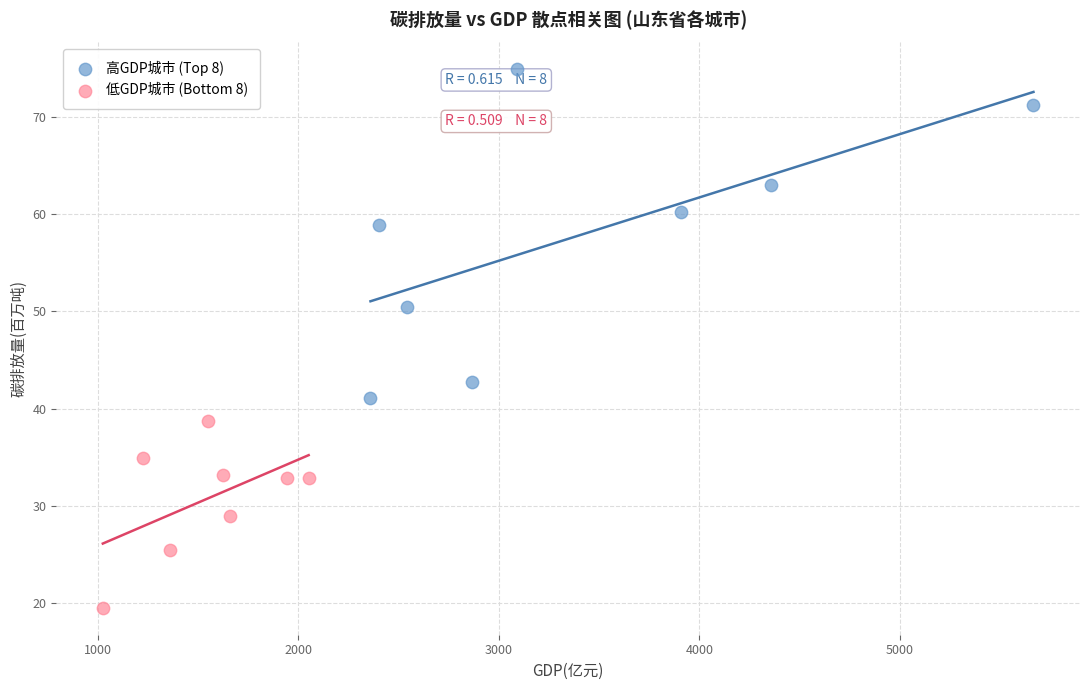

What are all the series names shown in the legend?

高GDP城市 (Top 8), 低GDP城市 (Bottom 8)